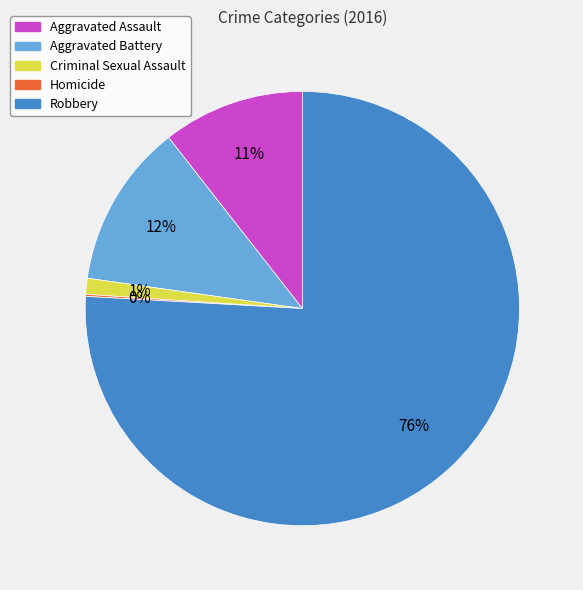

To the nearest percent, what is the difference between the largest and smallest slice percentages?

76%